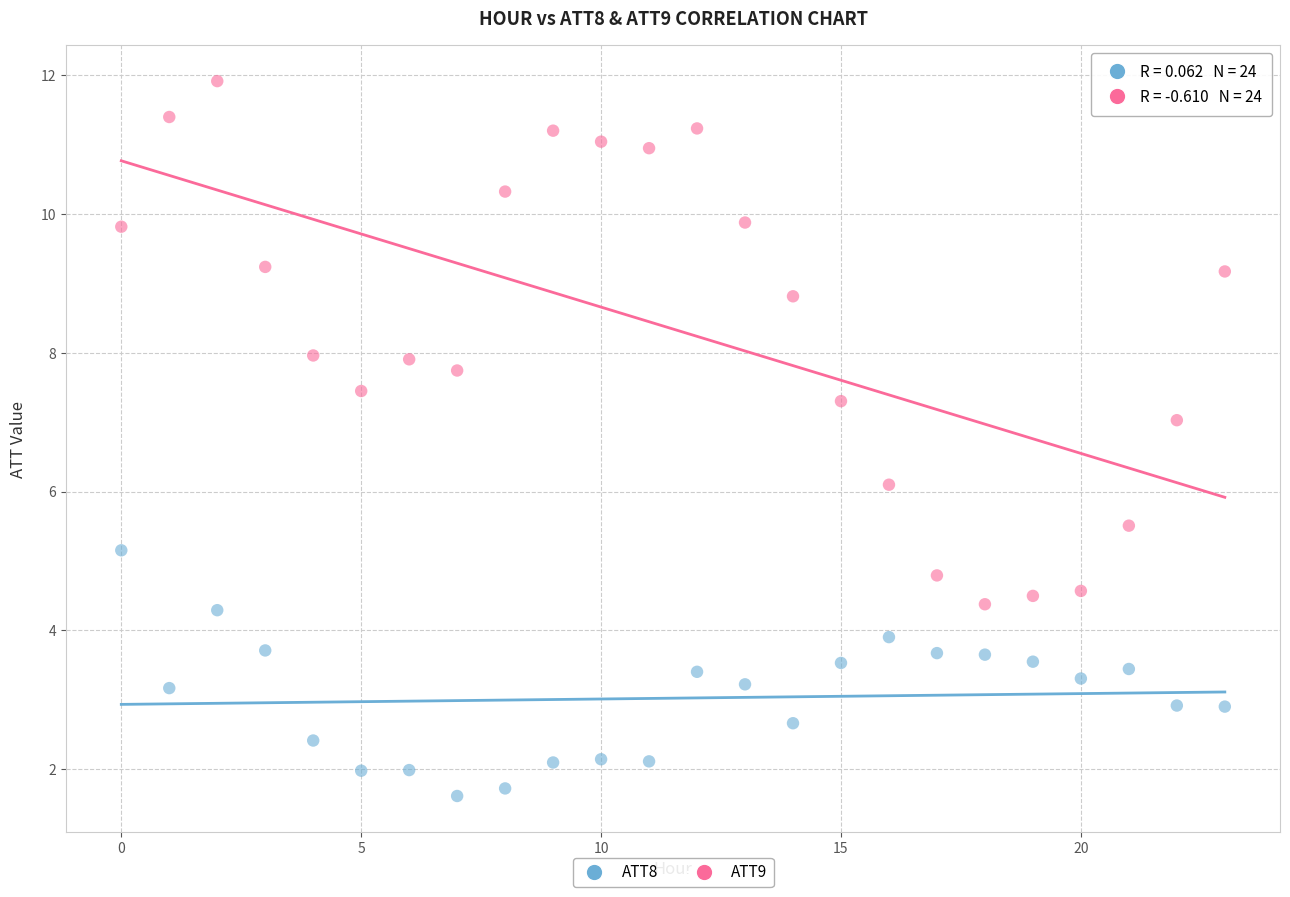

Which series reaches the maximum Y coordinate?

ATT9